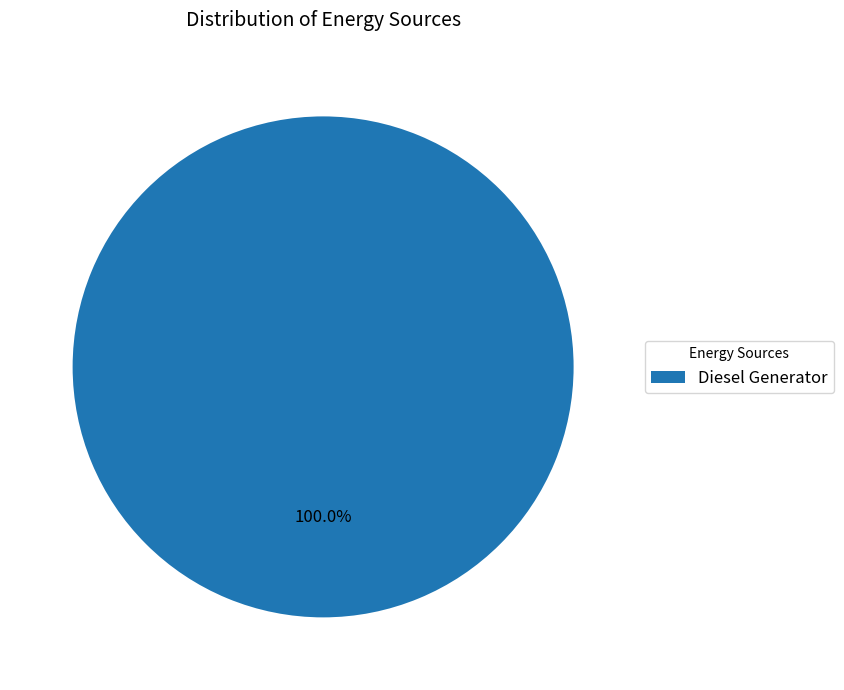

Rank the categories by value from lowest to highest.

Diesel Generator